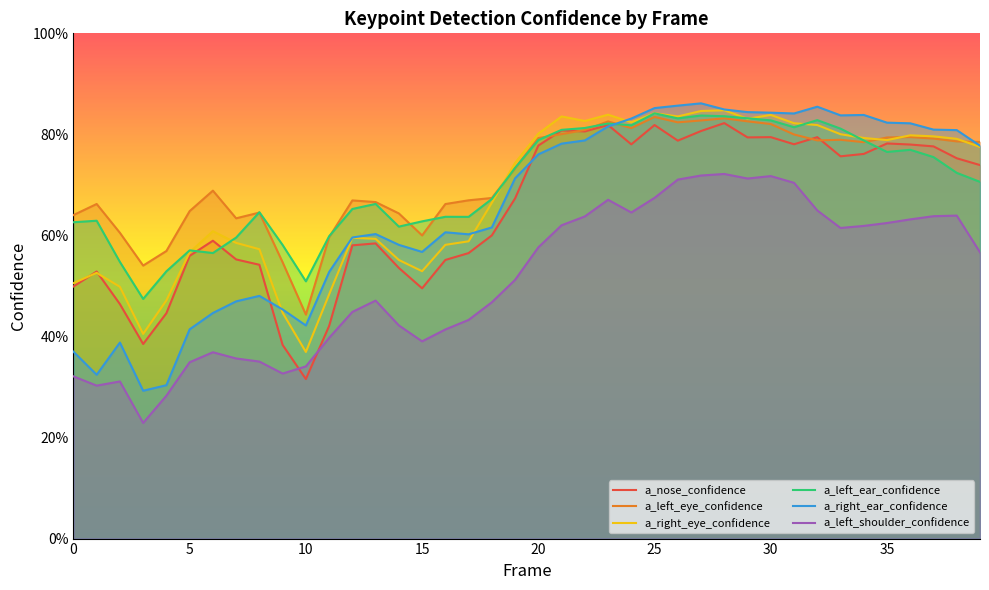

What are all the series names shown in the legend?

a_nose_confidence, a_left_eye_confidence, a_right_eye_confidence, a_left_ear_confidence, a_right_ear_confidence, a_left_shoulder_confidence